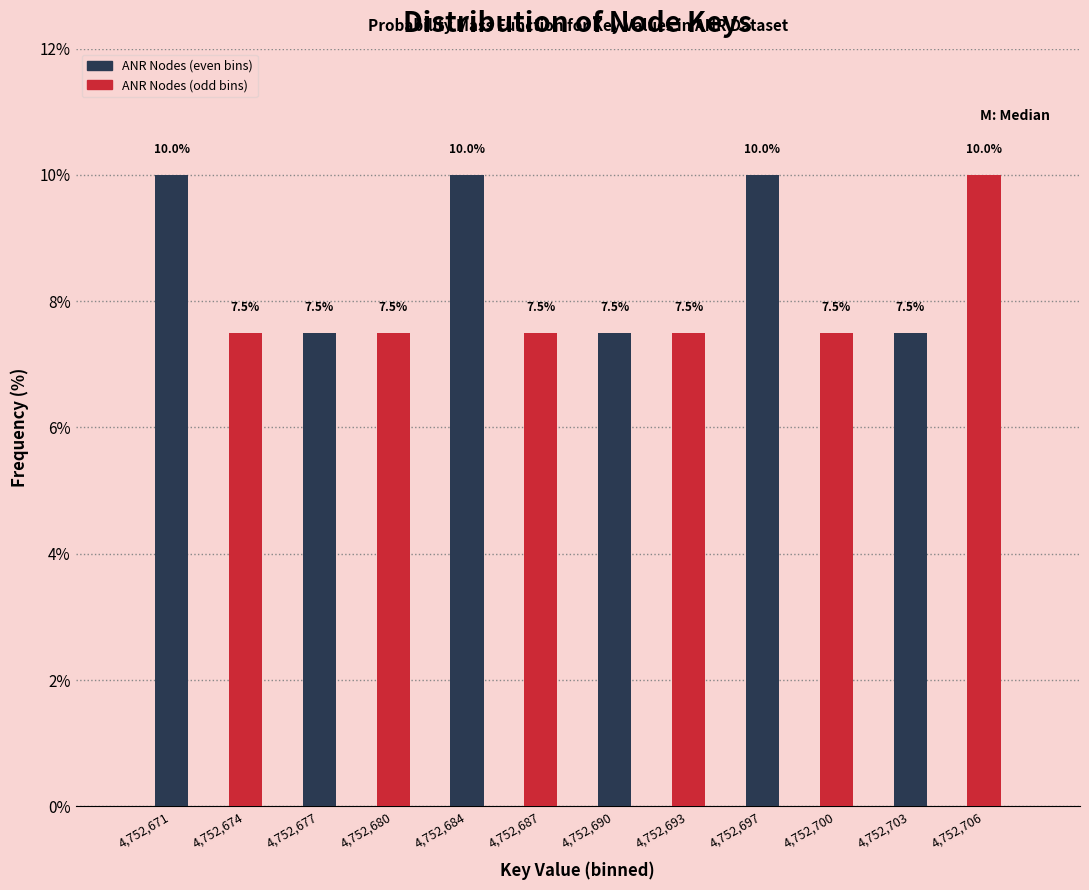

Which series has the largest total across all categories?

ANR Nodes (even bins)